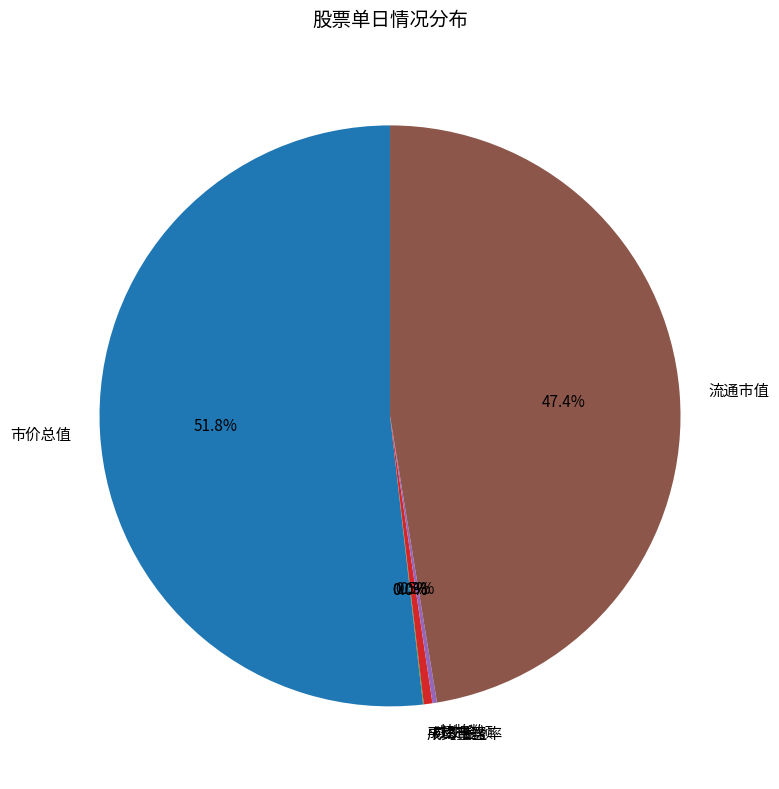

Between 成交金额 and 市价总值, which is larger?

市价总值